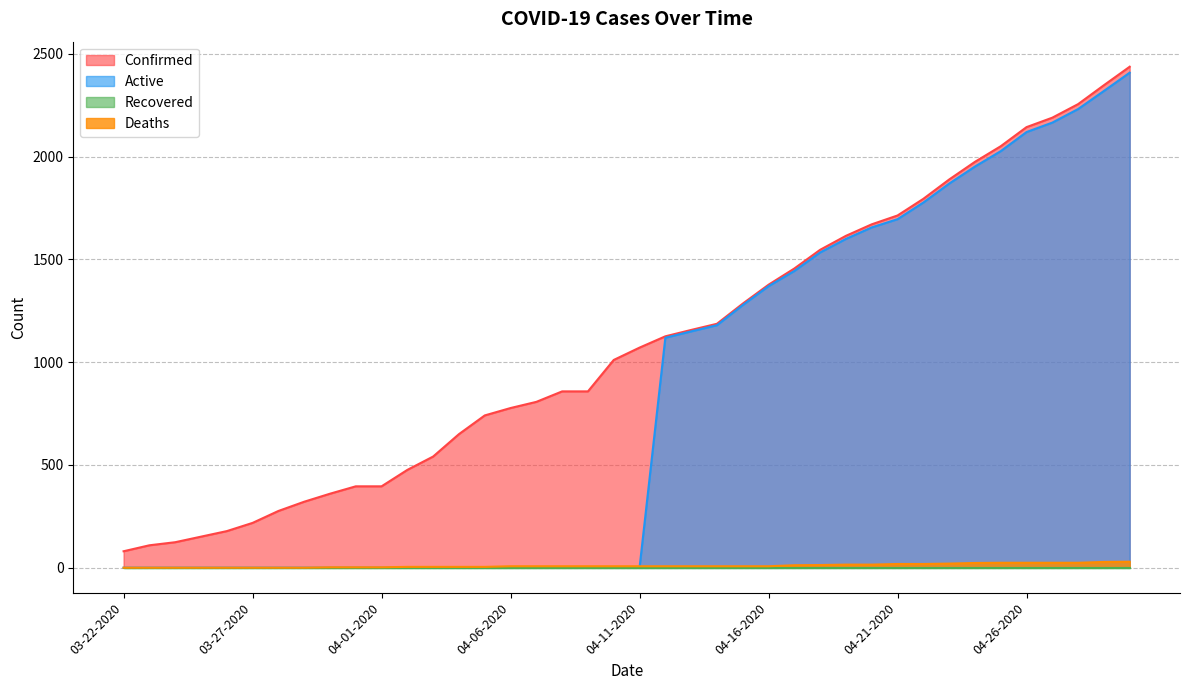

Does the chart display data point markers on the line(s)?

No